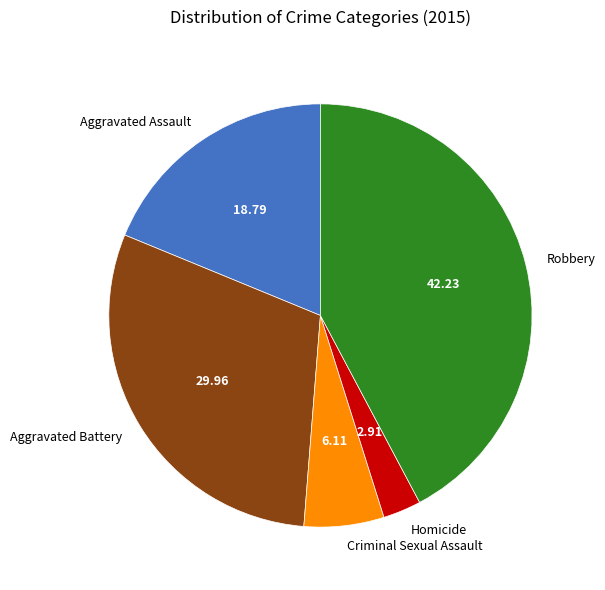

The Aggravated Battery slice represents 30% of the pie. True or false?

True